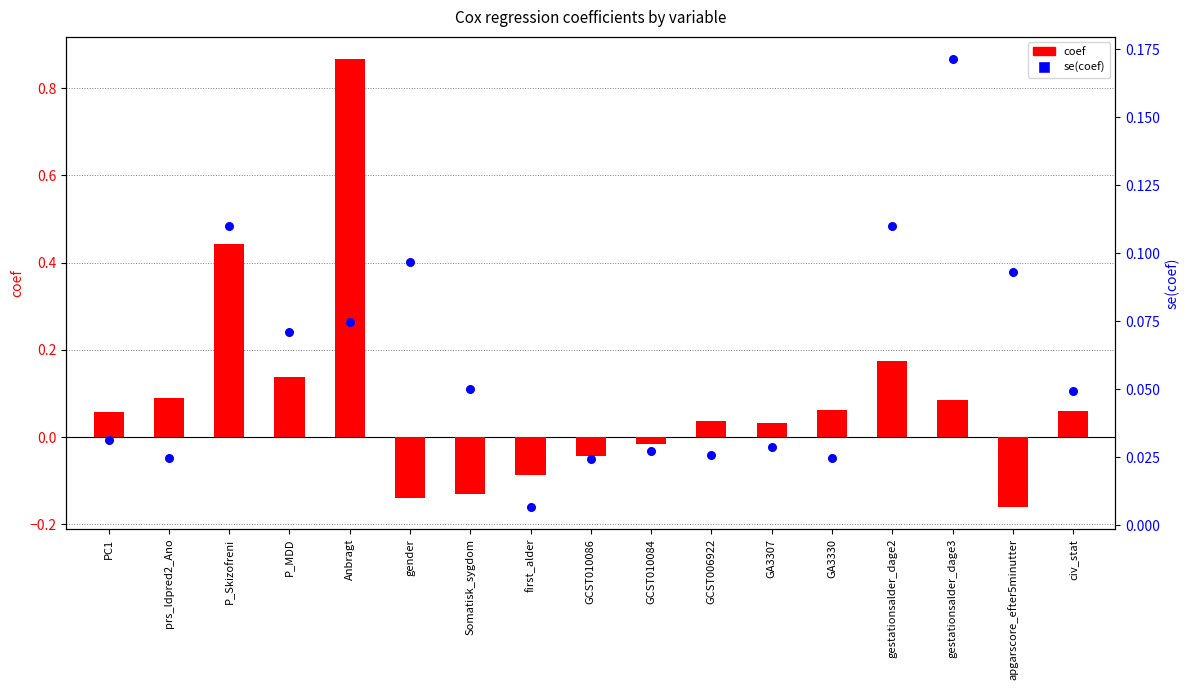

What are all the series names shown in the legend?

coef, se(coef)